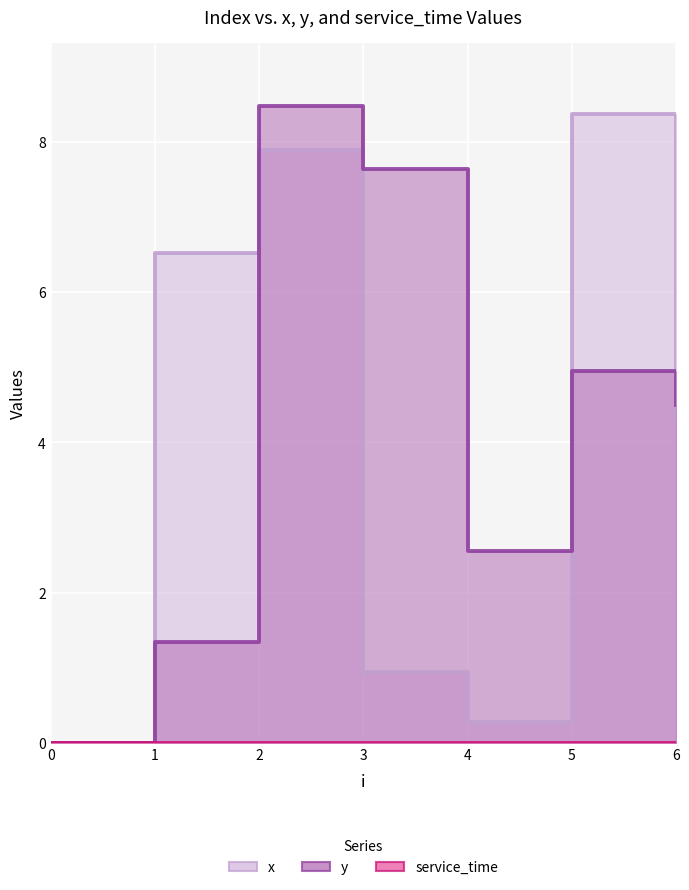

Which series changed the most between 0 and 6?

y